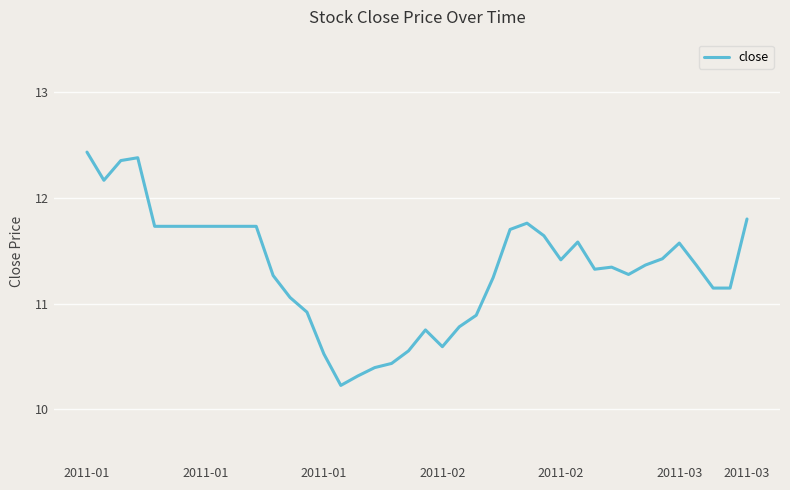

True or false: there are more than 0 points higher than both neighbors.

True